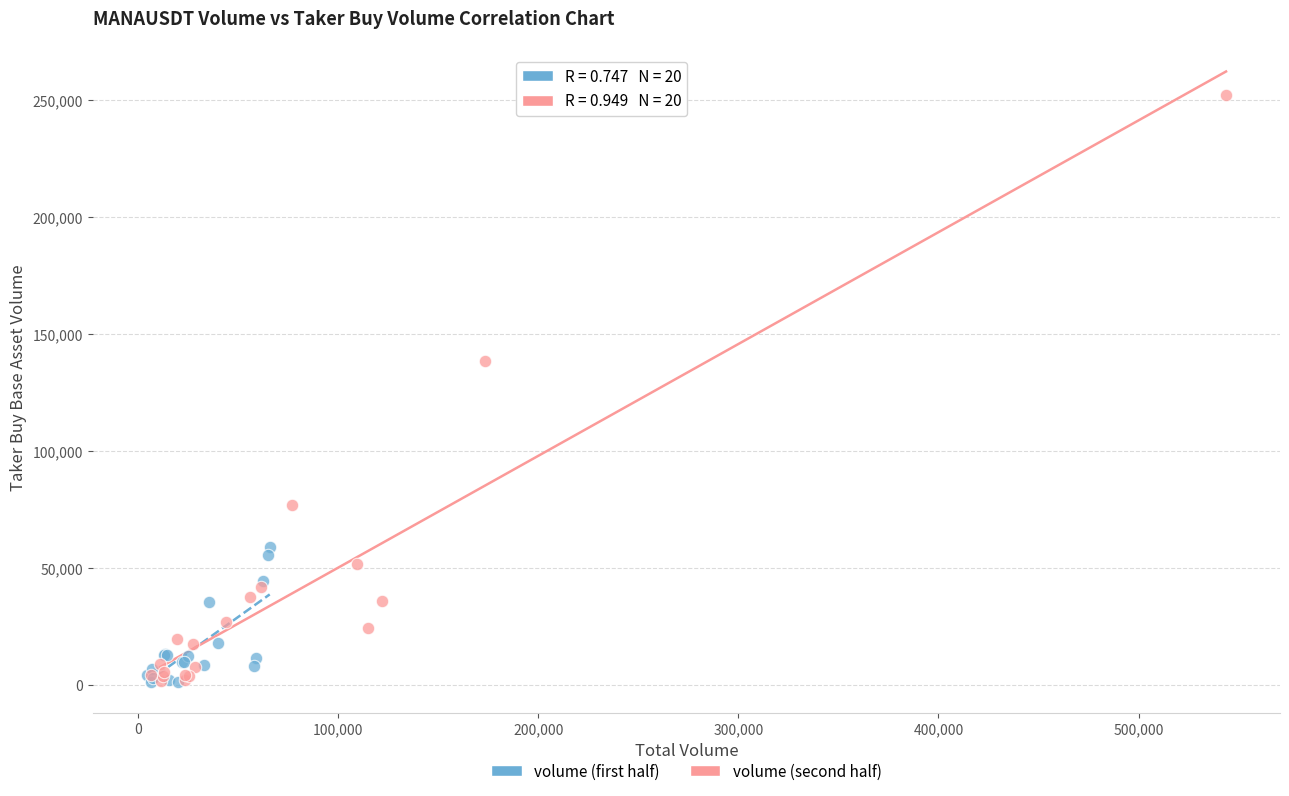

Which series has the largest Y range (max minus min)?

volume (second half)